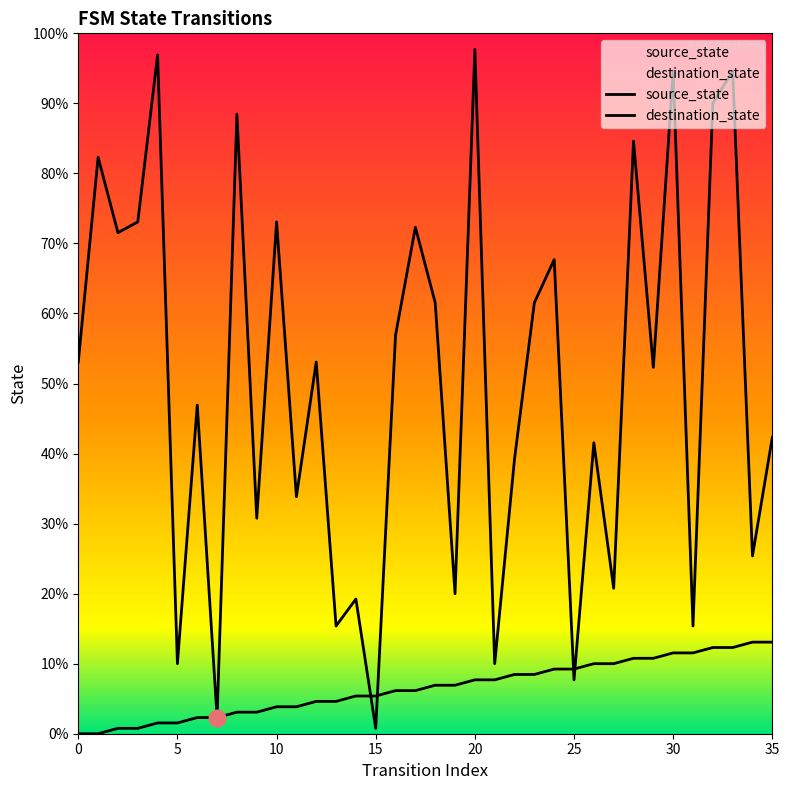

How many times do source_state and destination_state cross each other?

4